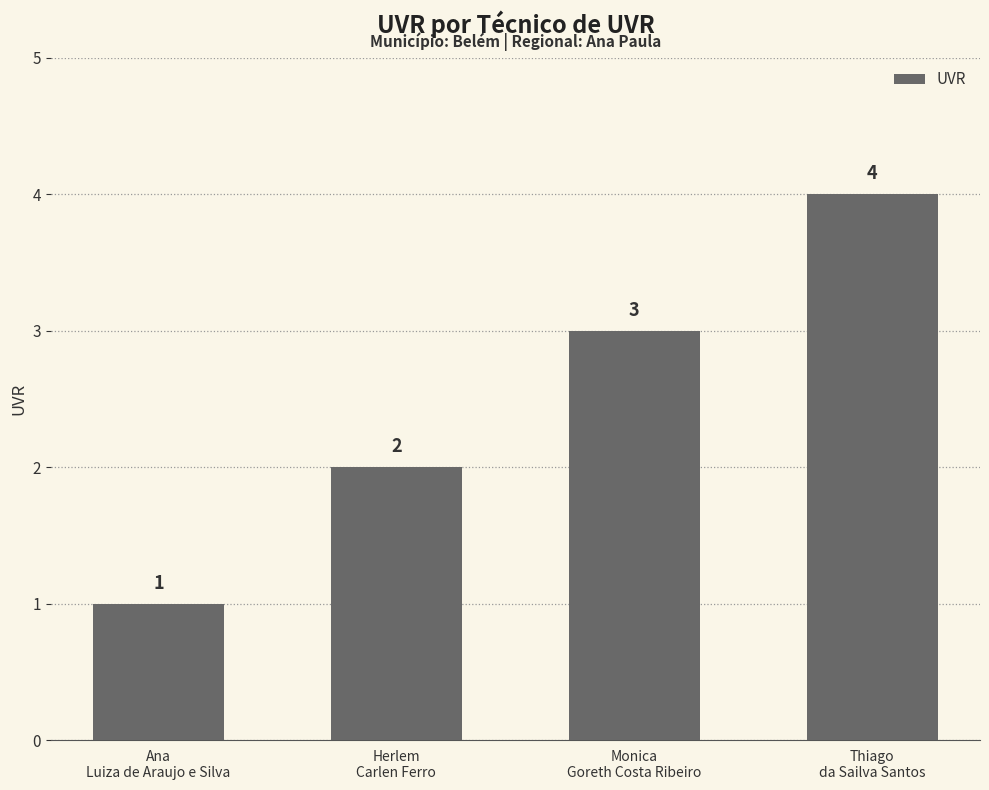

What is the label of the 4th bar from the left?

Thiago
da Sailva Santos